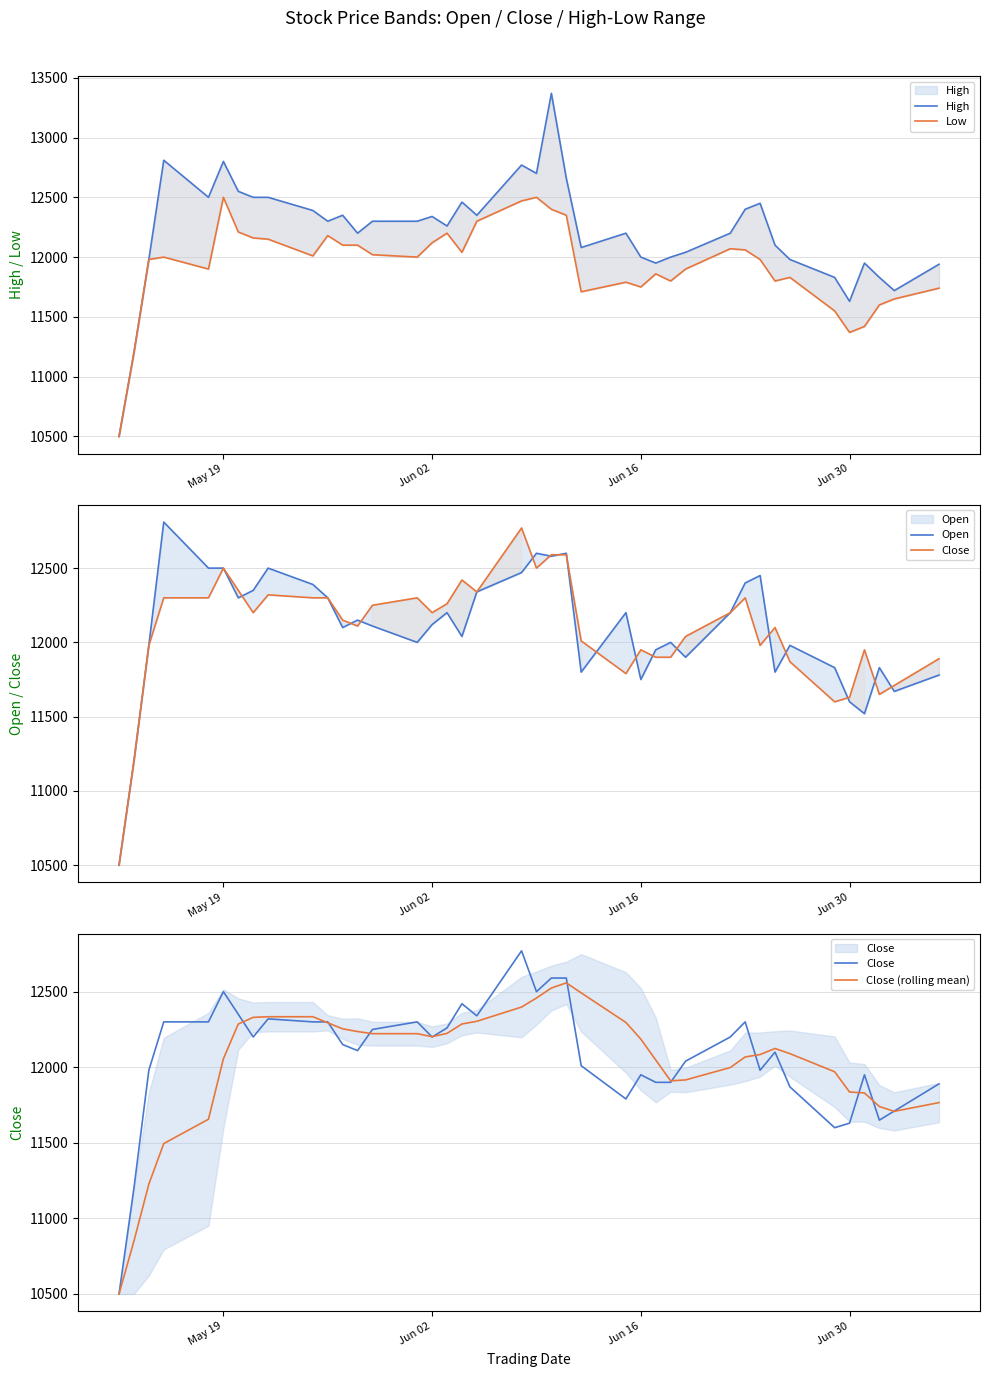

What are all the series names shown in the legend?

High, Low, Open, Close, Close (rolling mean)